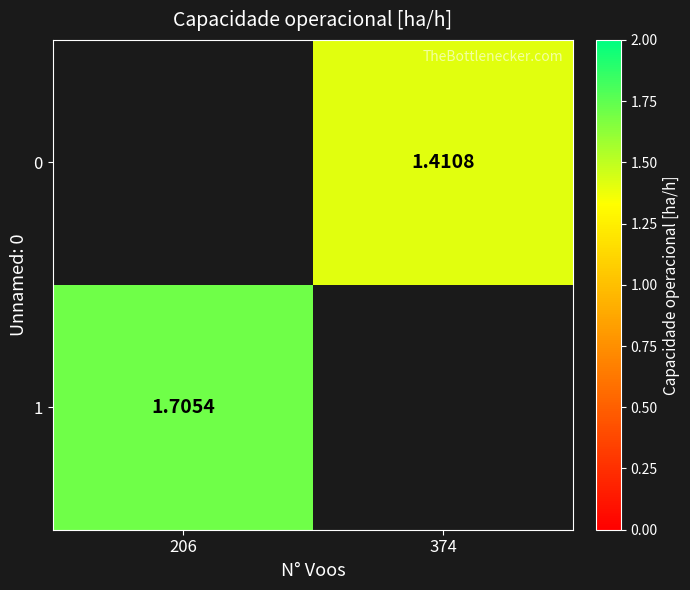

List the labels in order of 1 value, smallest first.

374, 206